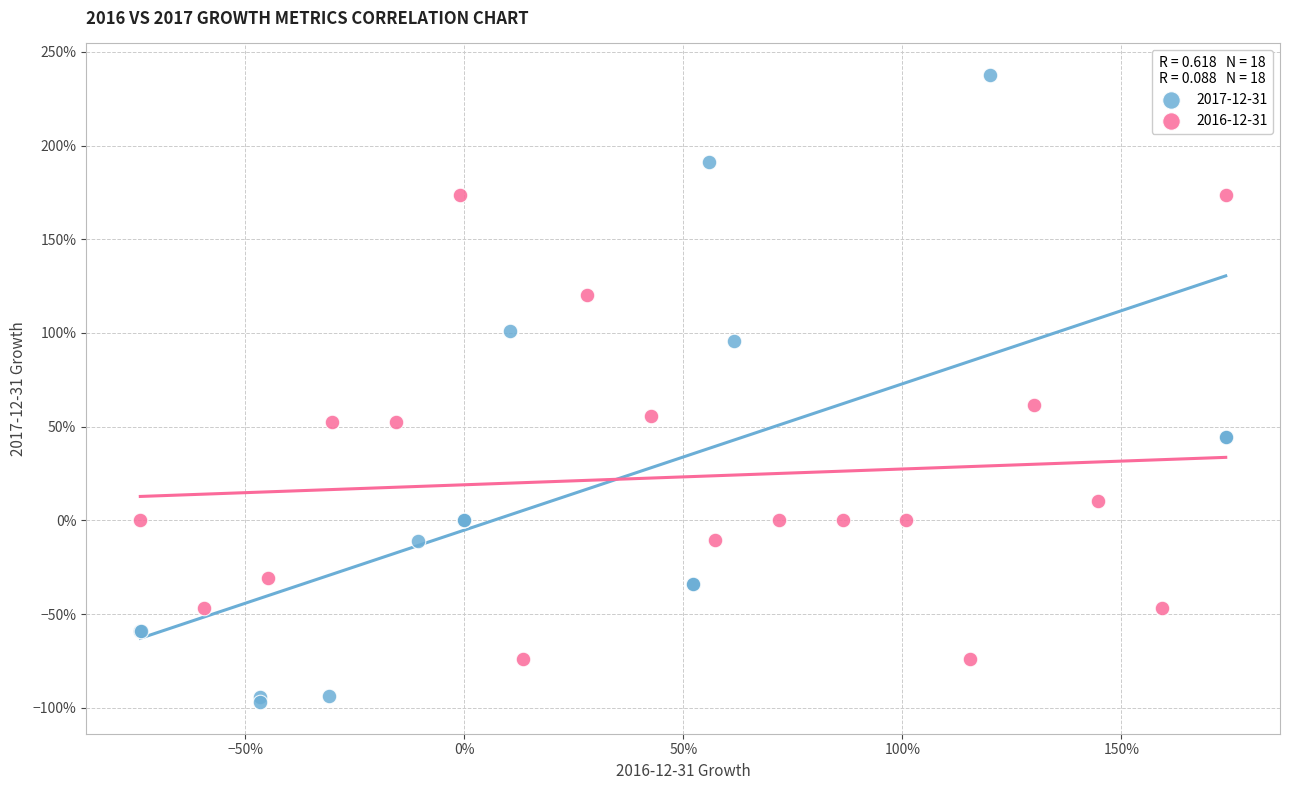

Which series contains the highest Y value?

2017-12-31